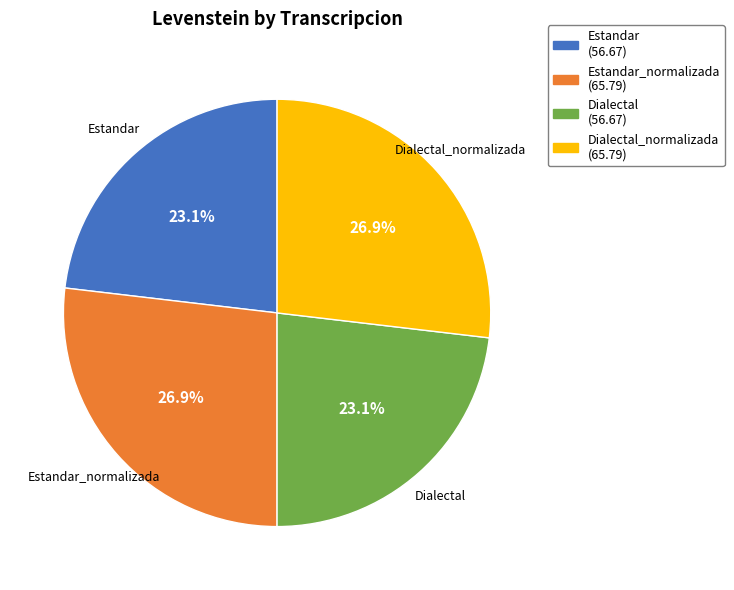

Does Estandar_normalizada represent more than half of the total?

No